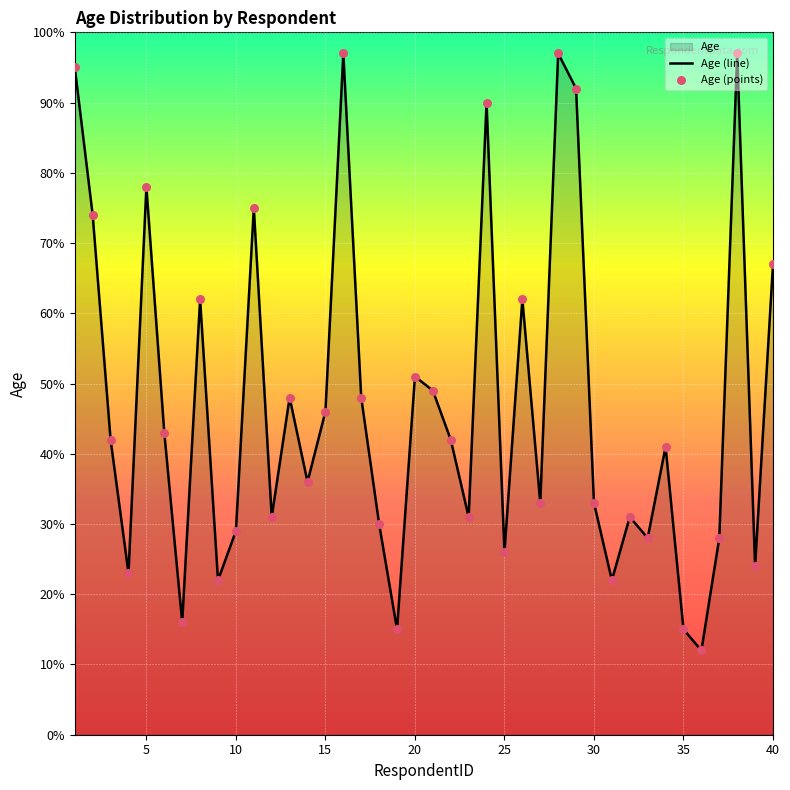

What is the ratio of the value at 28 to the value at 15?

2.1